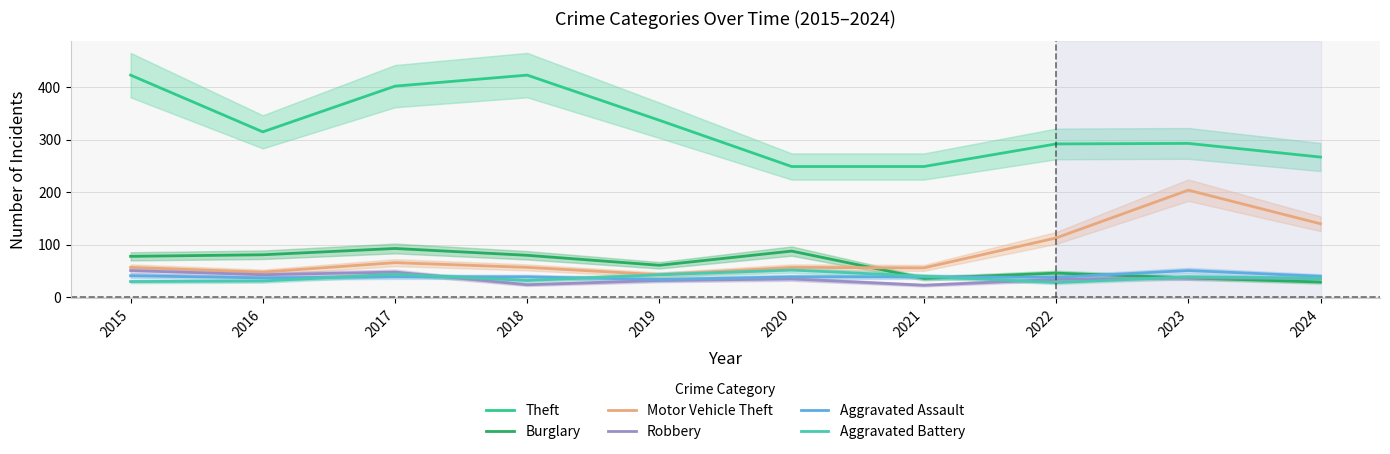

Which category has the lowest value in the Motor Vehicle Theft series?

2019